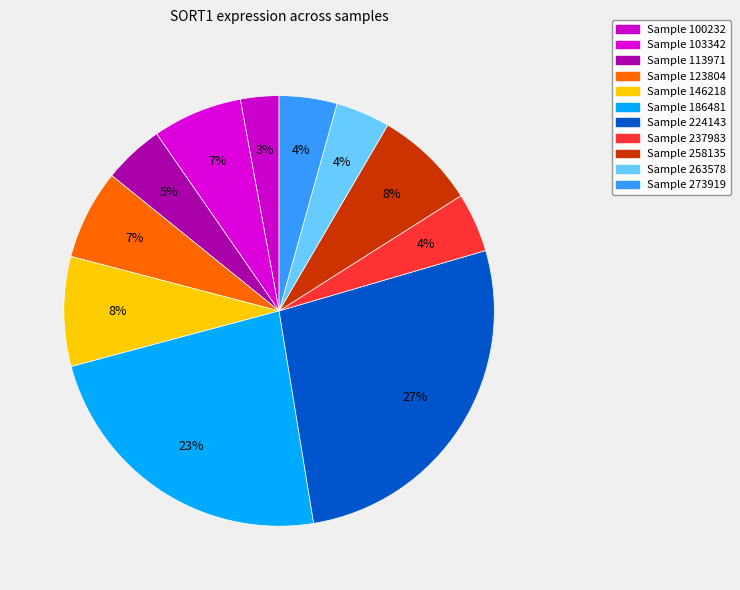

How many segments does this pie chart have?

11